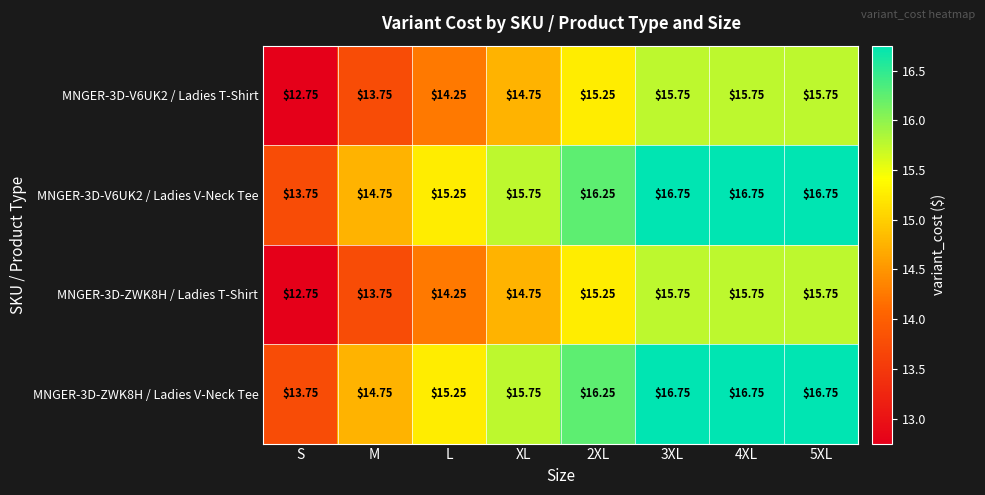

Is the value of MNGER-3D-V6UK2 / Ladies T-Shirt at XL greater than the value of MNGER-3D-V6UK2 / Ladies V-Neck Tee at L?

No